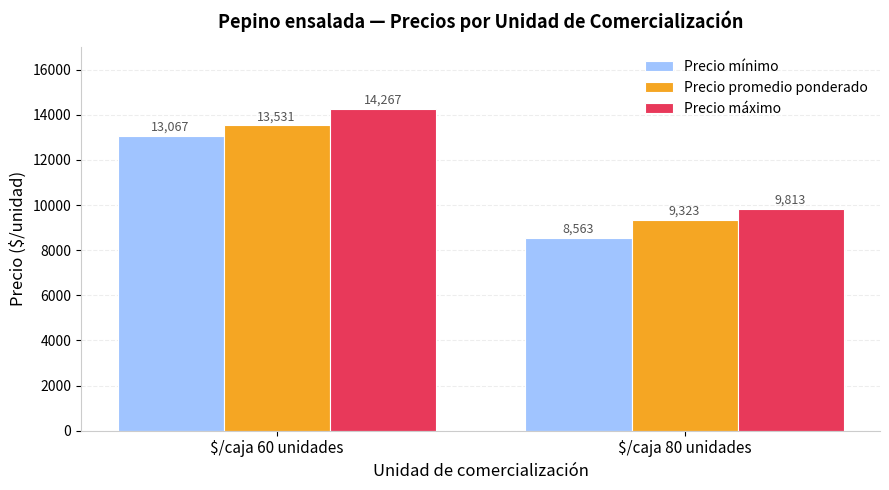

What is the difference between the highest and lowest values at $/caja 80 unidades?

1250